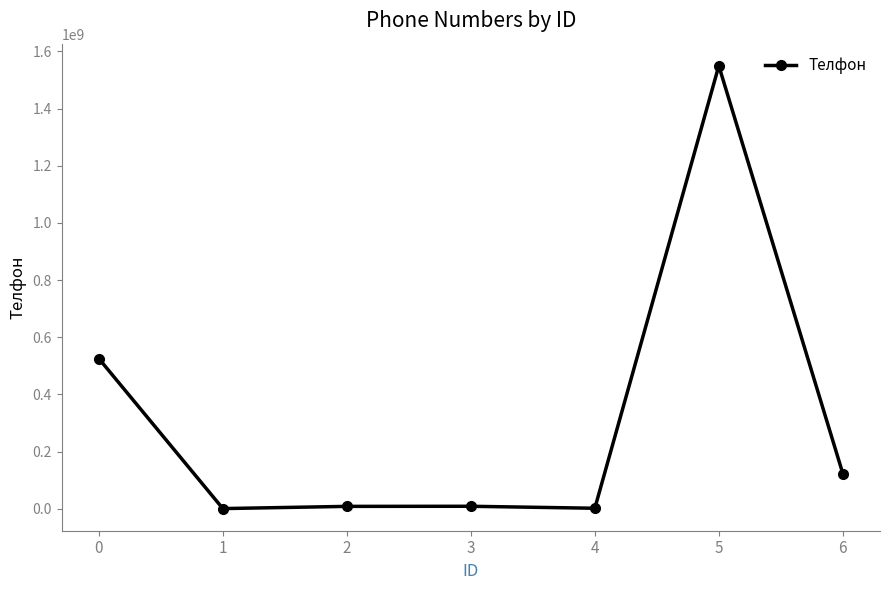

True or false: there are more than 0 points higher than both neighbors.

True